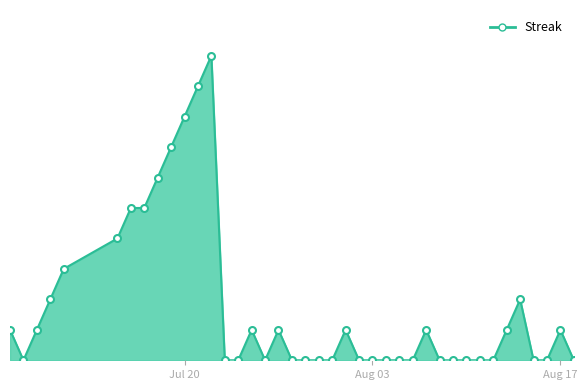

Is this an area chart (filled region under the line)?

Yes